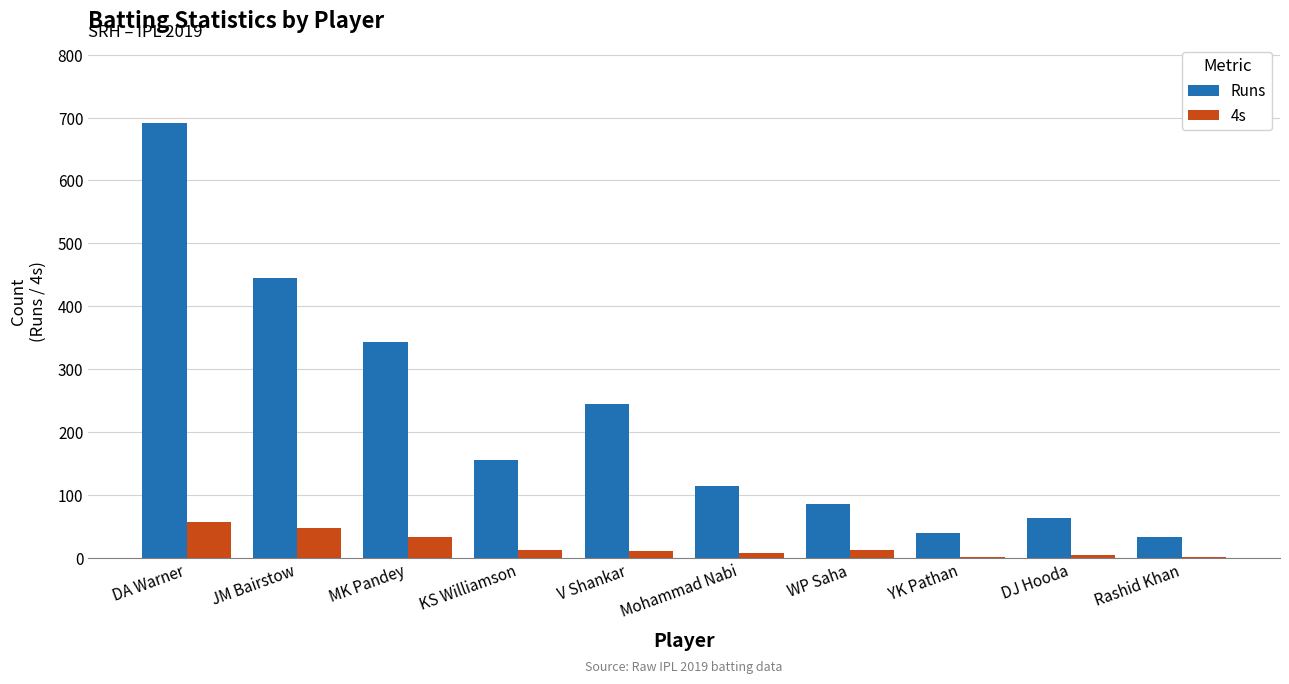

The value of 4s at DJ Hooda is 5. True or false?

True